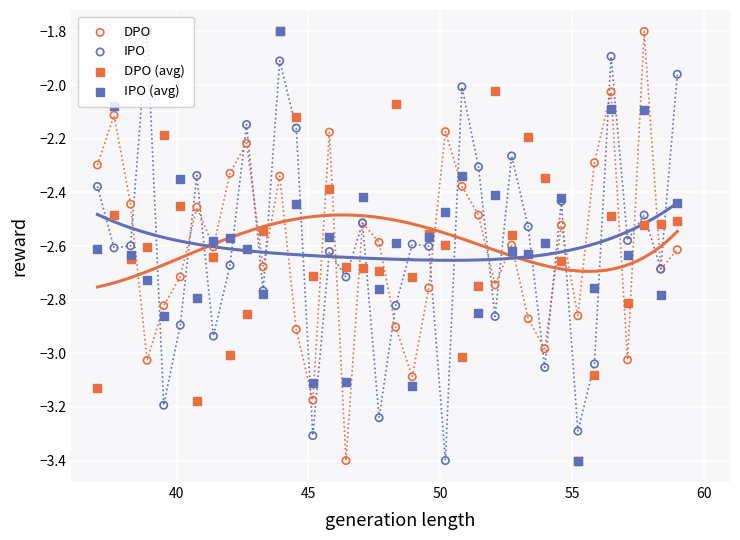

What are all the series names shown in the legend?

DPO, IPO, DPO (avg), IPO (avg)